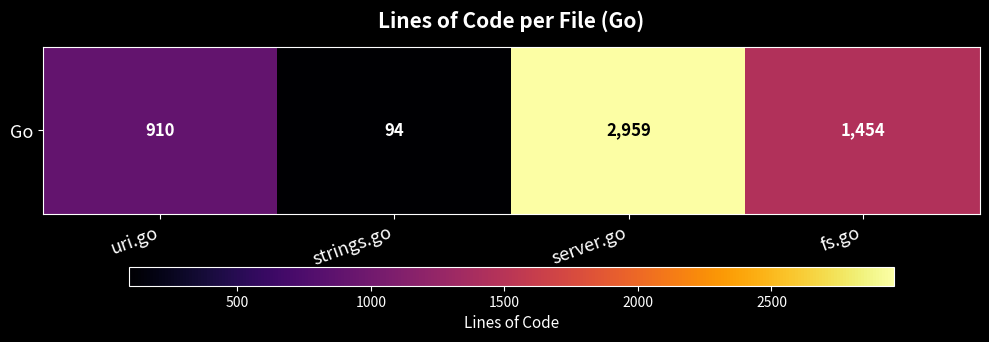

What is the sum of the values at server.go and strings.go?

3053